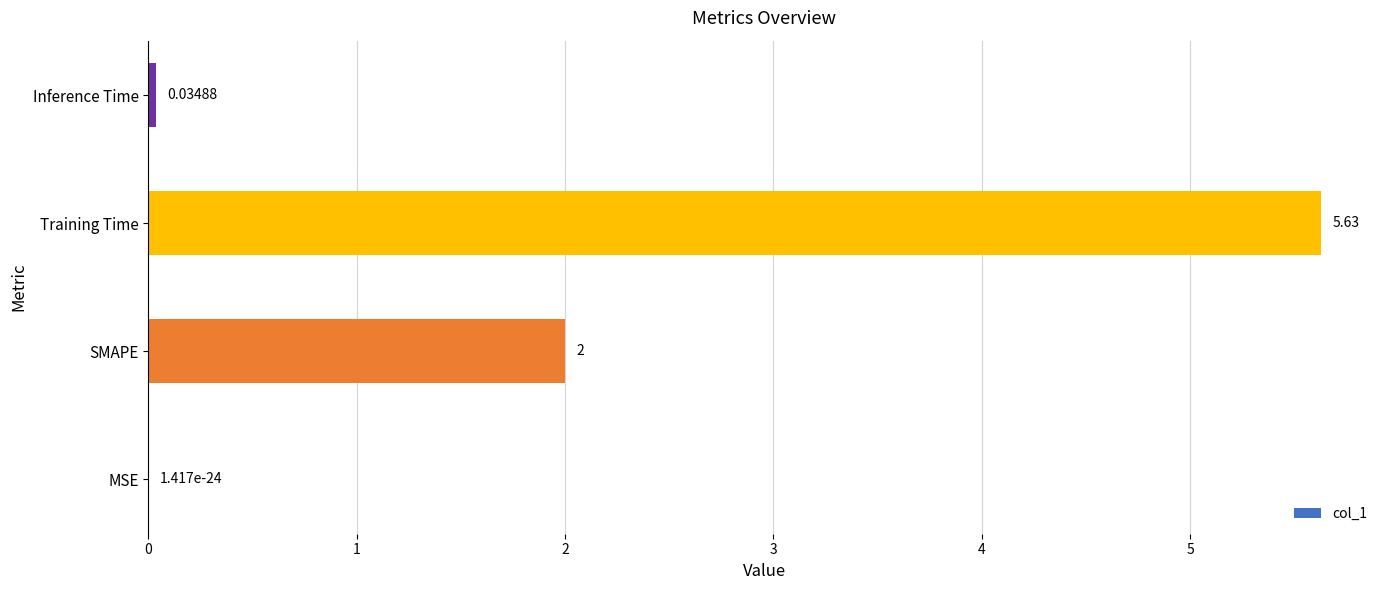

Are the bars horizontal?

Yes